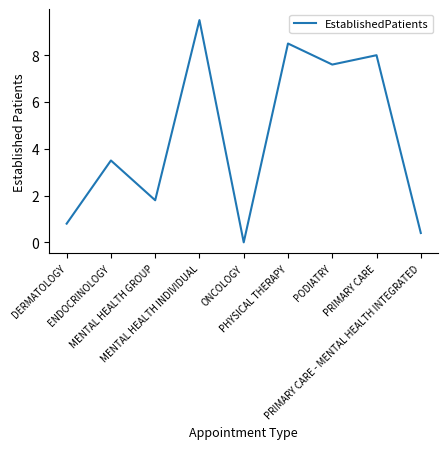

What is the greatest value displayed?

9.5